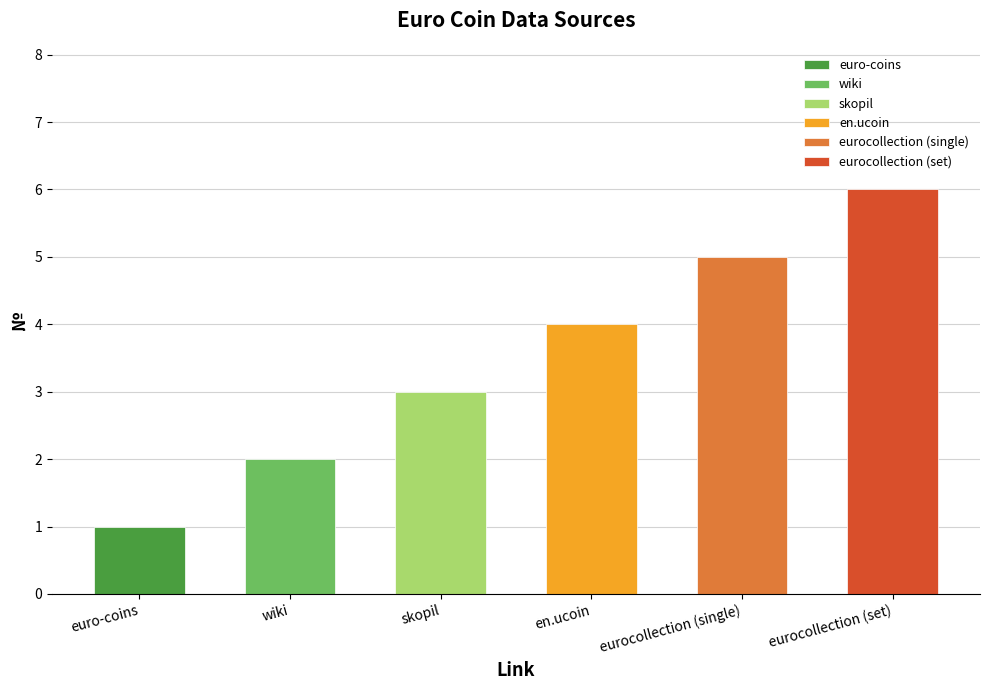

At which category does the chart reach its minimum across all series?

euro-coins